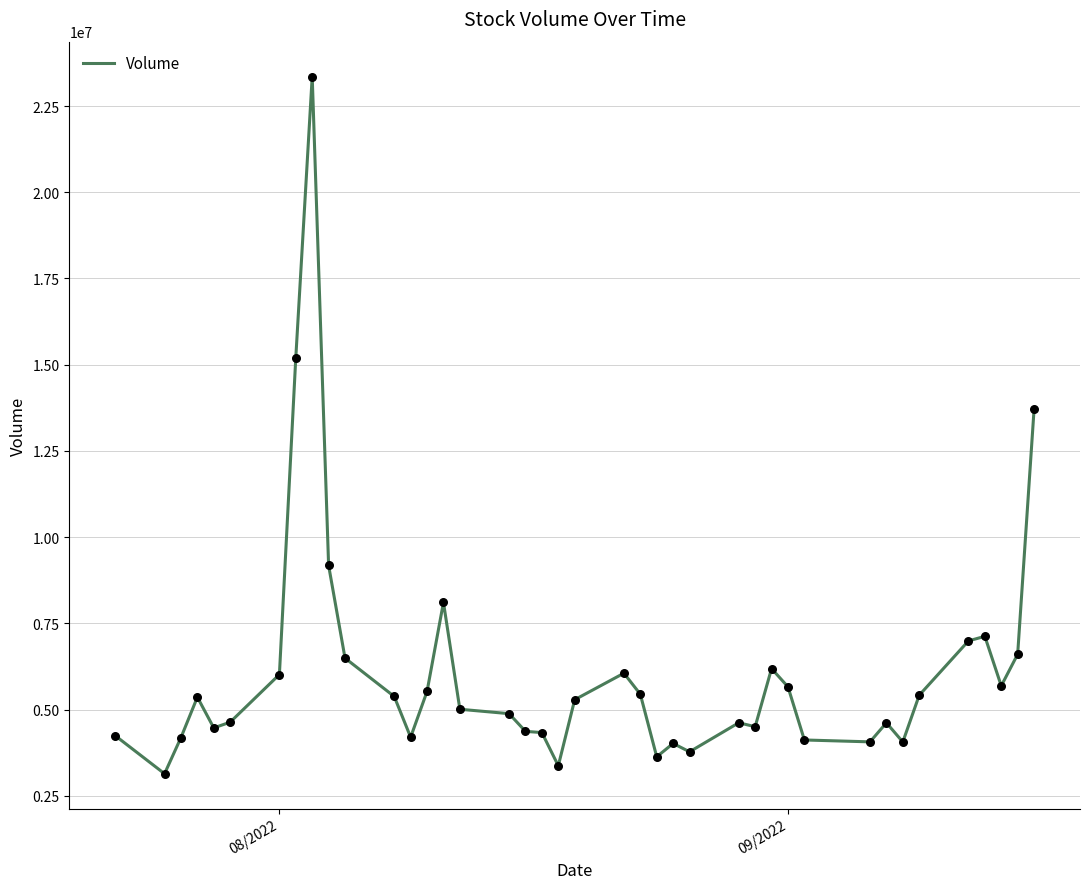

What is the minimum value shown in the chart?

3142931